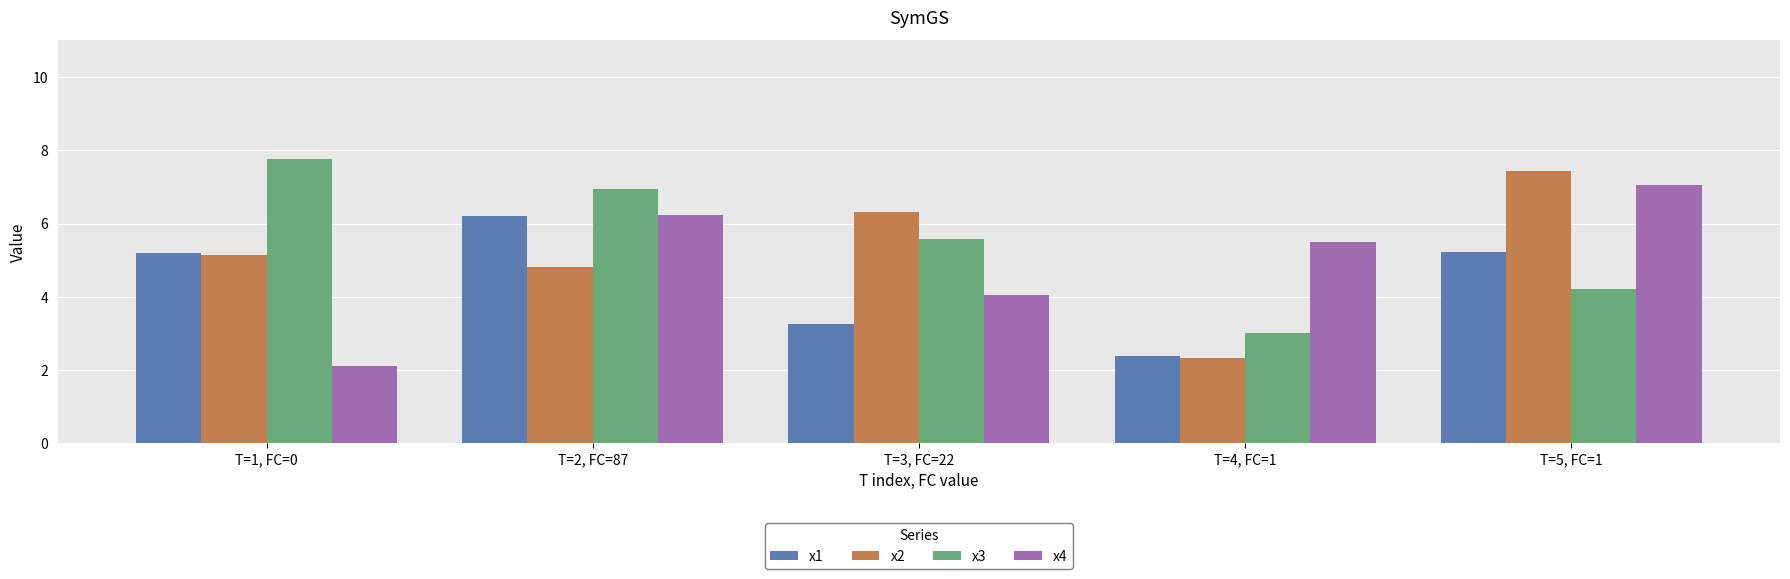

Reading right to left, transcribe all the data shown in this chart.

x1: T=5, FC=1=5.2	T=4, FC=1=2.4	T=3, FC=22=3.3	T=2, FC=87=6.2	T=1, FC=0=5.2
x2: T=5, FC=1=7.4	T=4, FC=1=2.3	T=3, FC=22=6.3	T=2, FC=87=4.8	T=1, FC=0=5.1
x3: T=5, FC=1=4.2	T=4, FC=1=3.0	T=3, FC=22=5.6	T=2, FC=87=6.9	T=1, FC=0=7.8
x4: T=5, FC=1=7.1	T=4, FC=1=5.5	T=3, FC=22=4.0	T=2, FC=87=6.2	T=1, FC=0=2.1